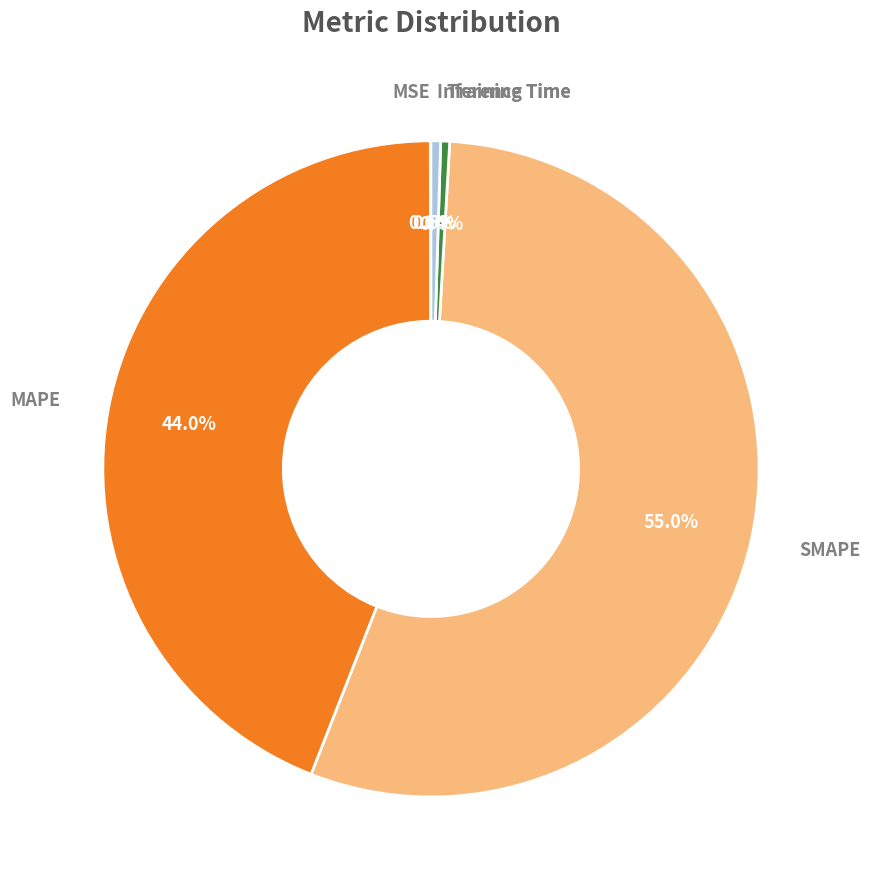

Is there a majority slice in this chart?

Yes